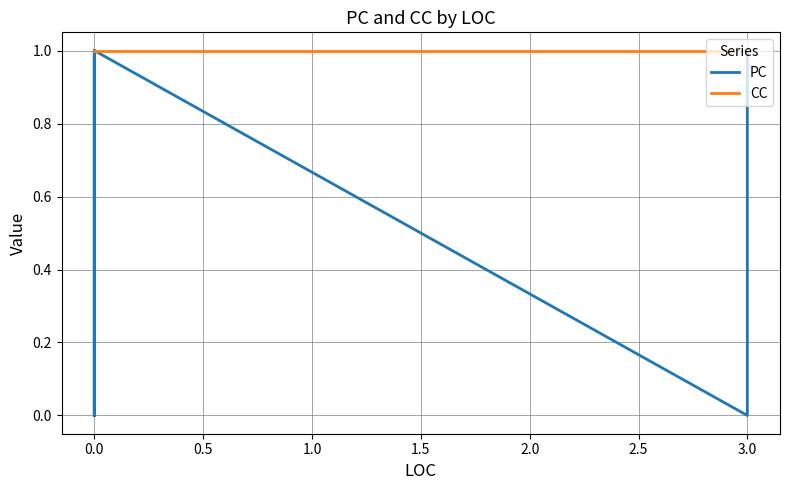

Which series has the largest total across all categories?

CC